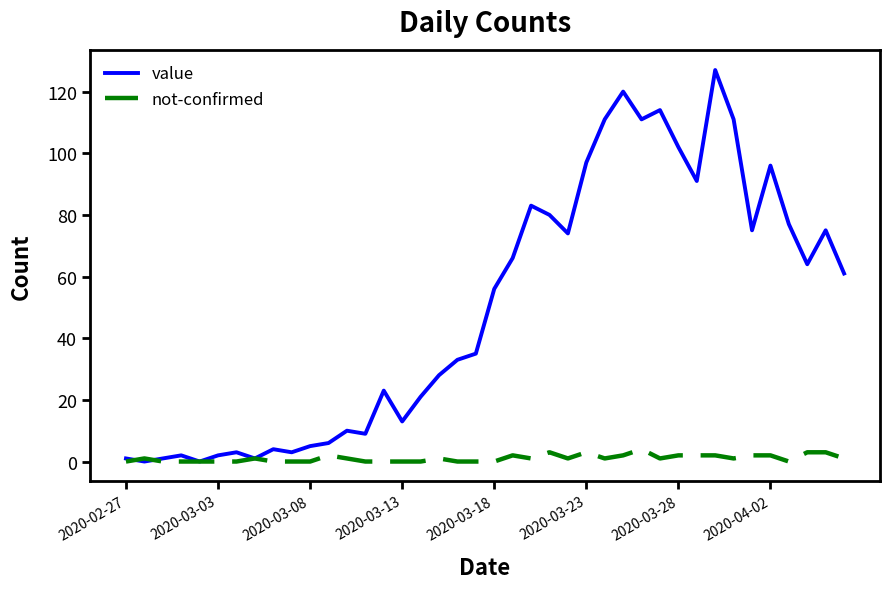

Which series has the largest total across all categories?

value